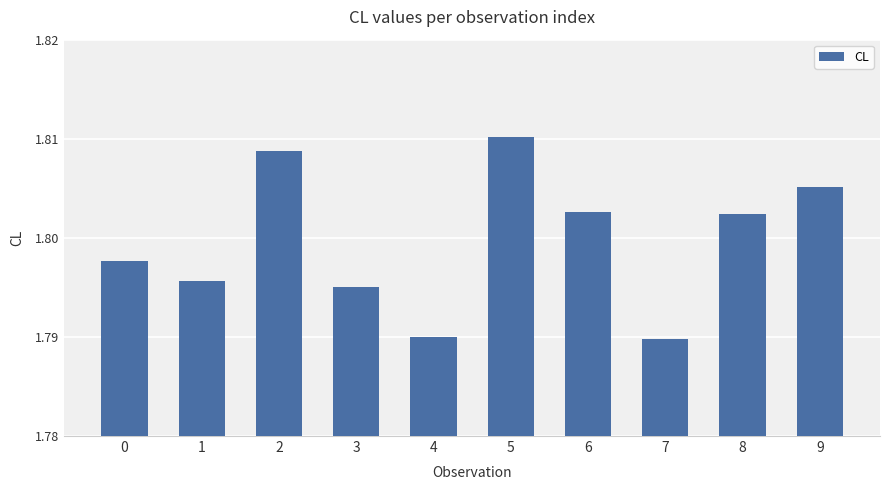

What is the ratio of the value at 7 to the value at 3?

1.0